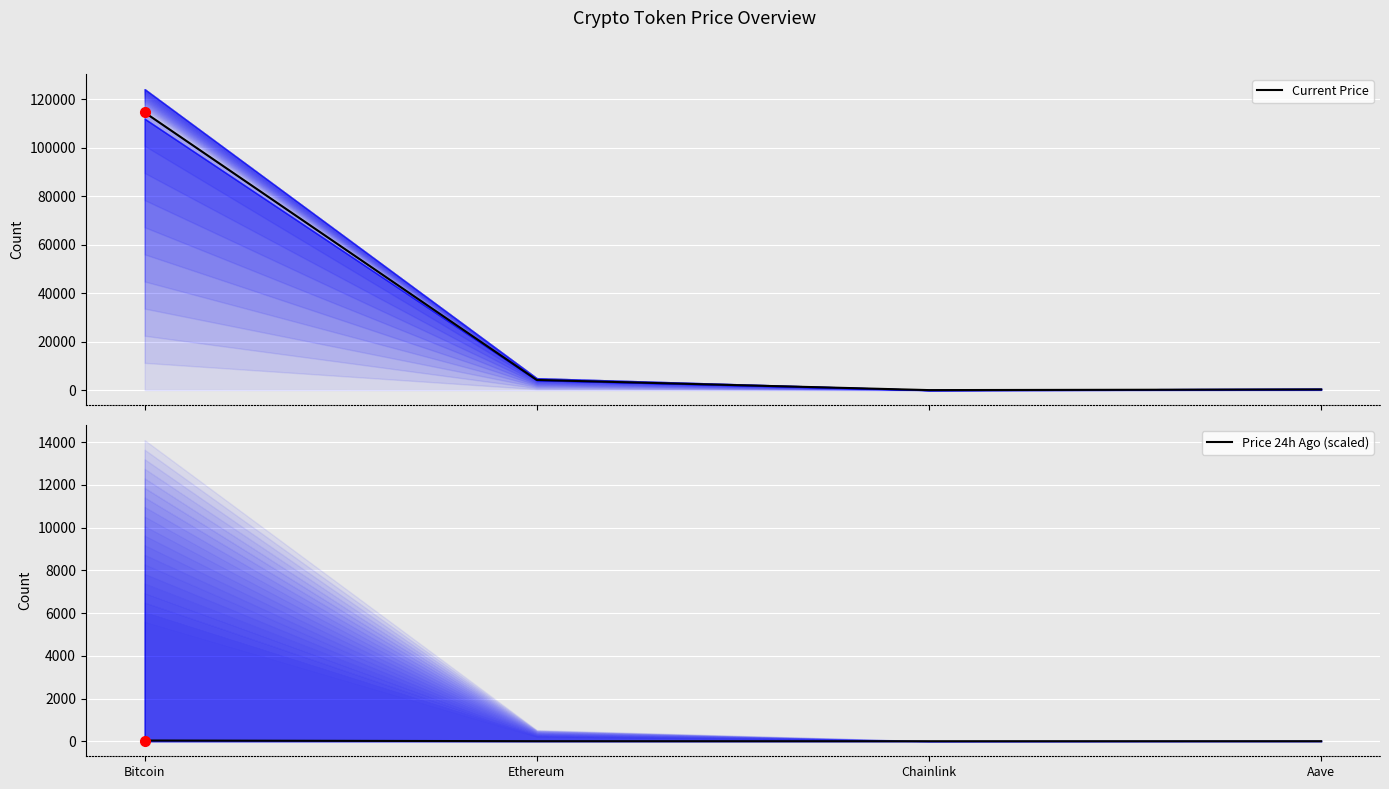

How many data points in Current Price are above 4203?

2